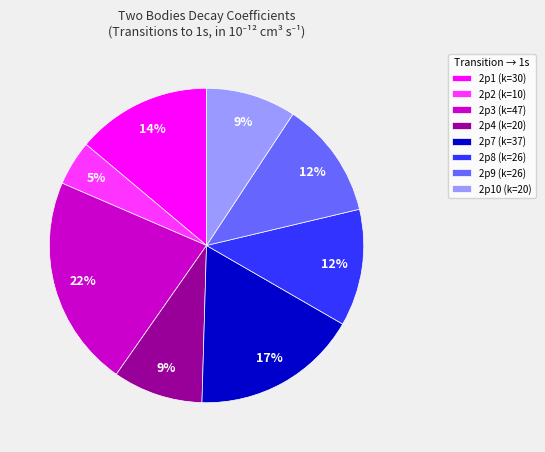

How many slices are in this pie chart?

8